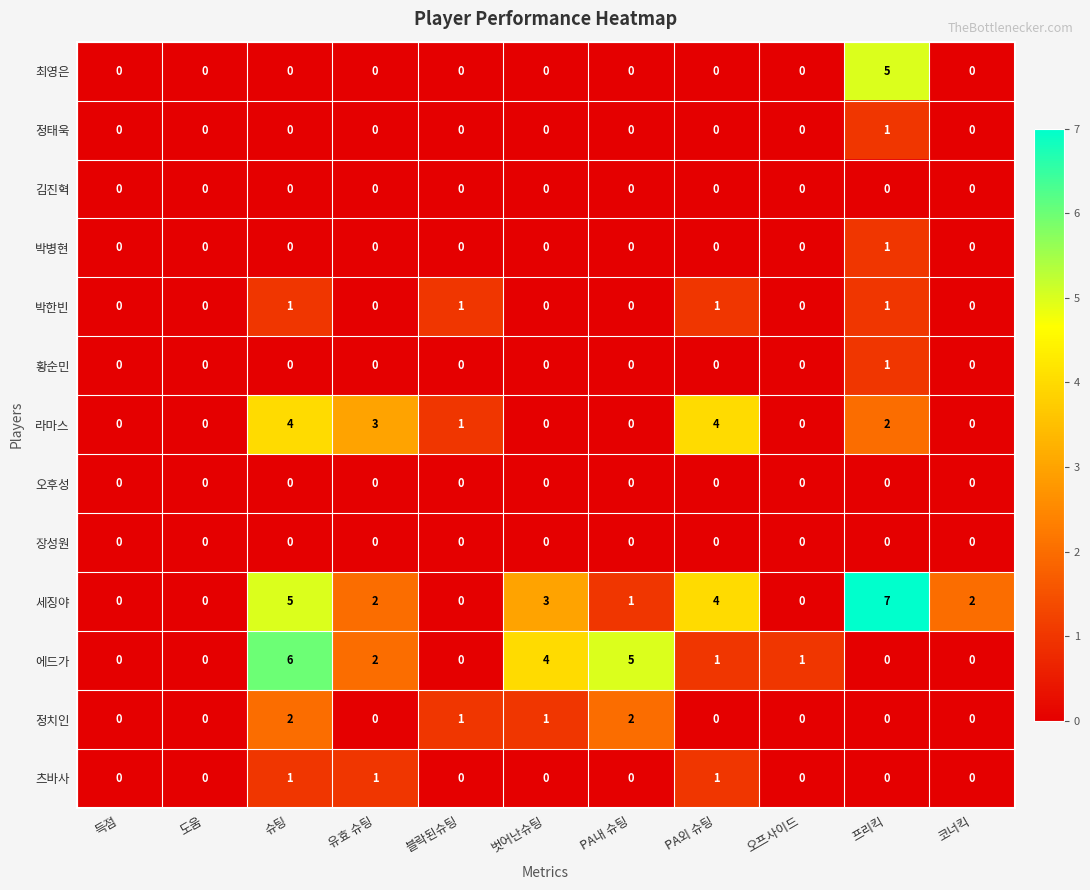

Which series has the largest total across all categories?

세징야